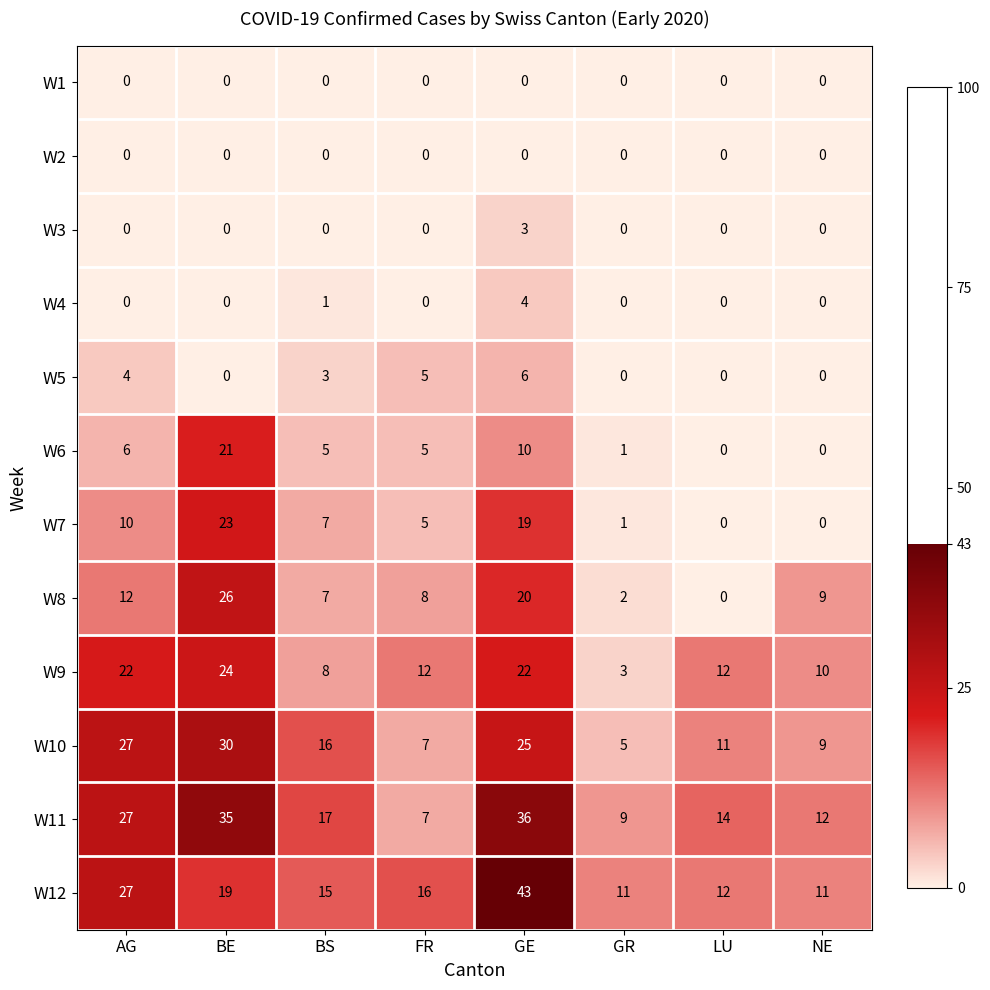

Which label corresponds to the largest value in the chart?

GE